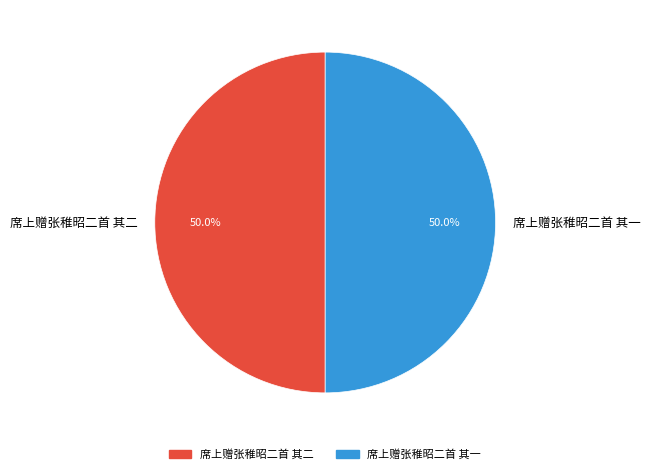

How many slices are in this pie chart?

2